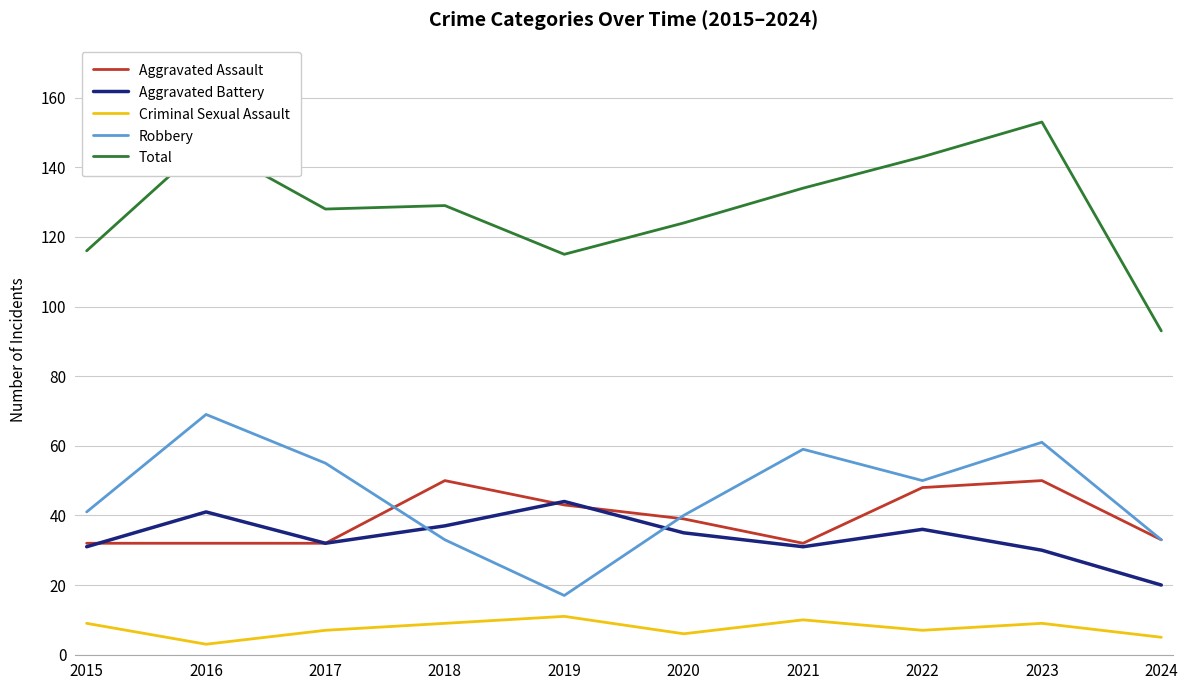

What is the spread (max minus min) of values at 2024?

88